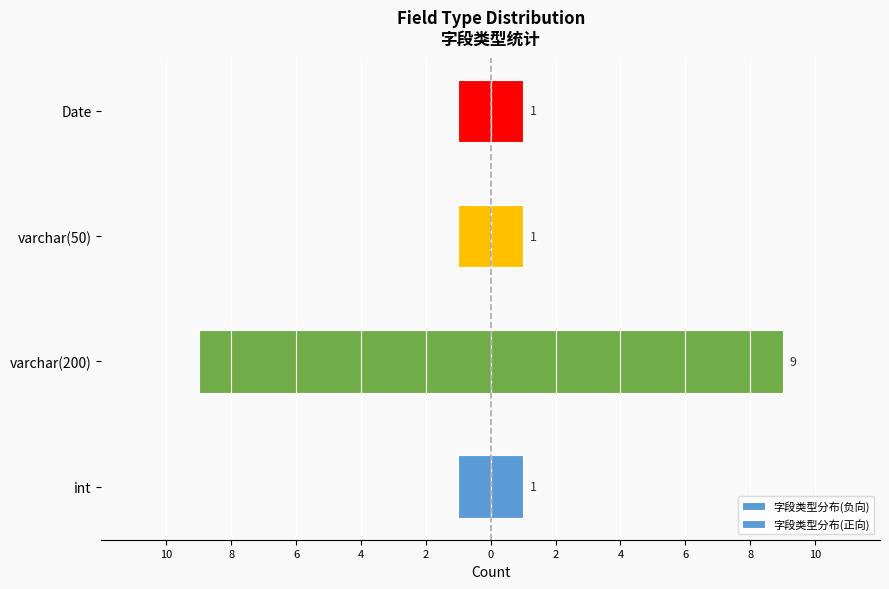

Rank the series at varchar(200) from lowest to highest value.

字段类型分布(负向), 字段类型分布(正向)